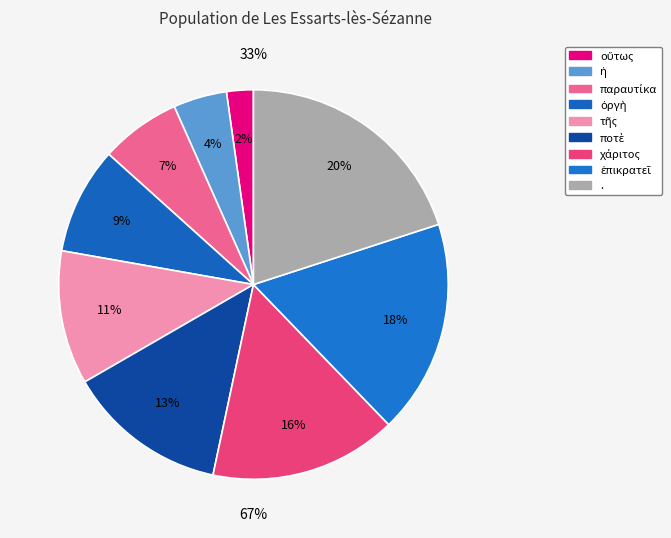

True or false: ἐπικρατεῖ accounts for 18% of the total.

True